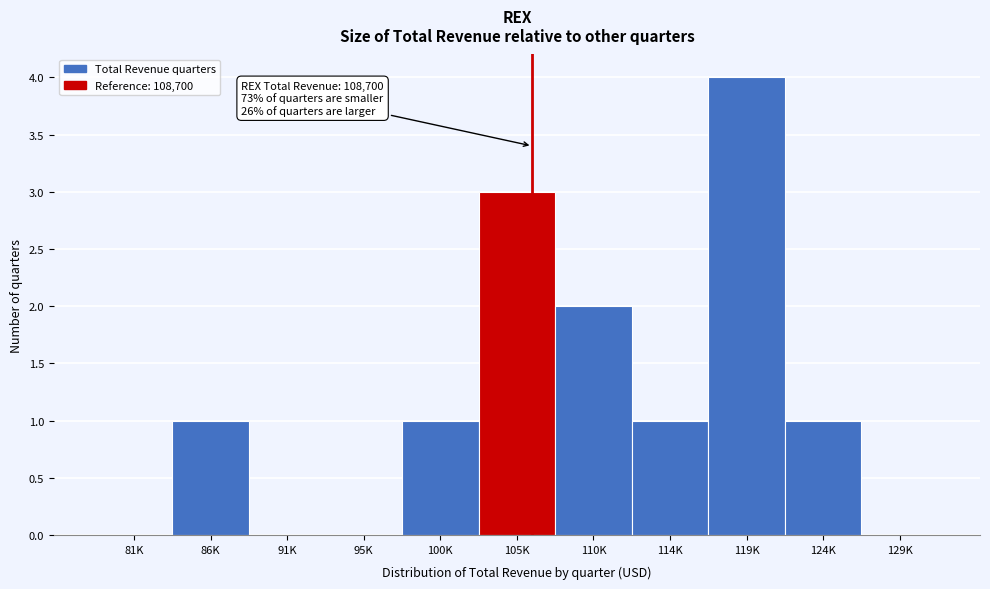

Reading right to left, list all the values displayed in this chart.

129K=0	124K=1	119K=4	114K=1	110K=2	105K=3	100K=1	95K=0	91K=0	86K=1	81K=0